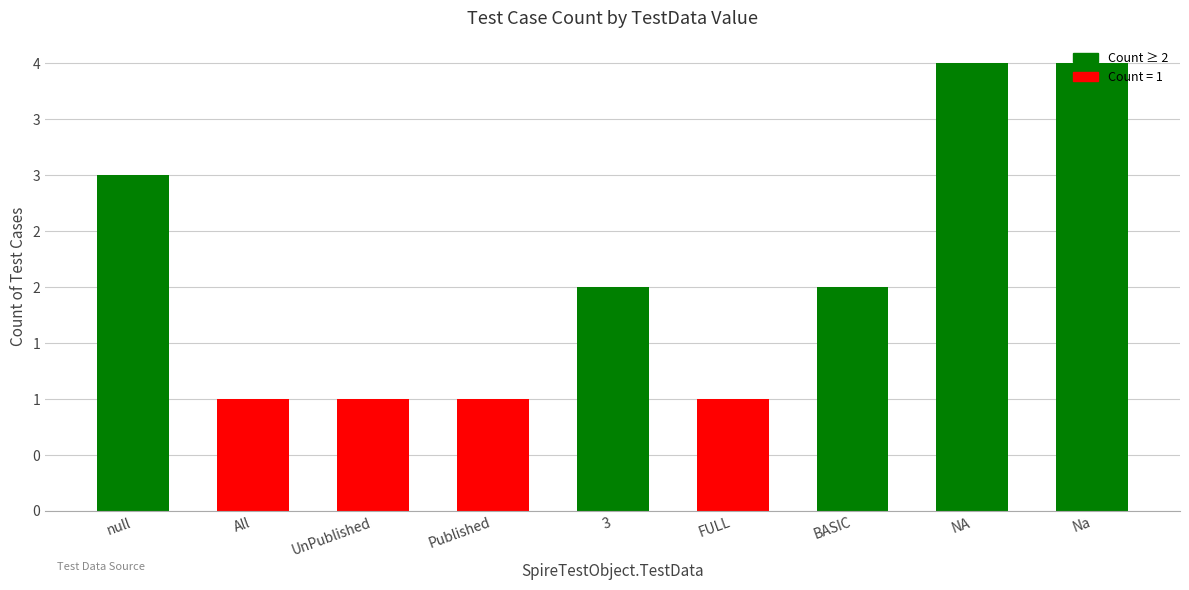

List the labels in order of value, largest first.

NA, Na, null, 3, BASIC, All, UnPublished, Published, FULL